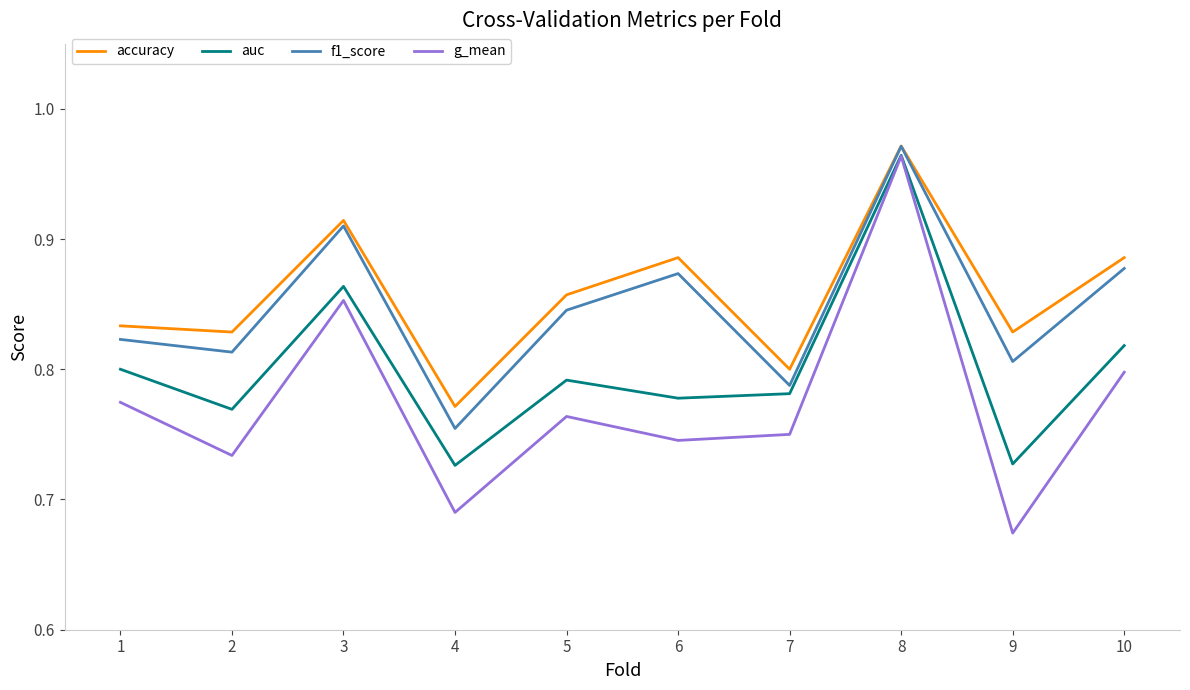

How many interior local valleys does the f1_score series have?

4